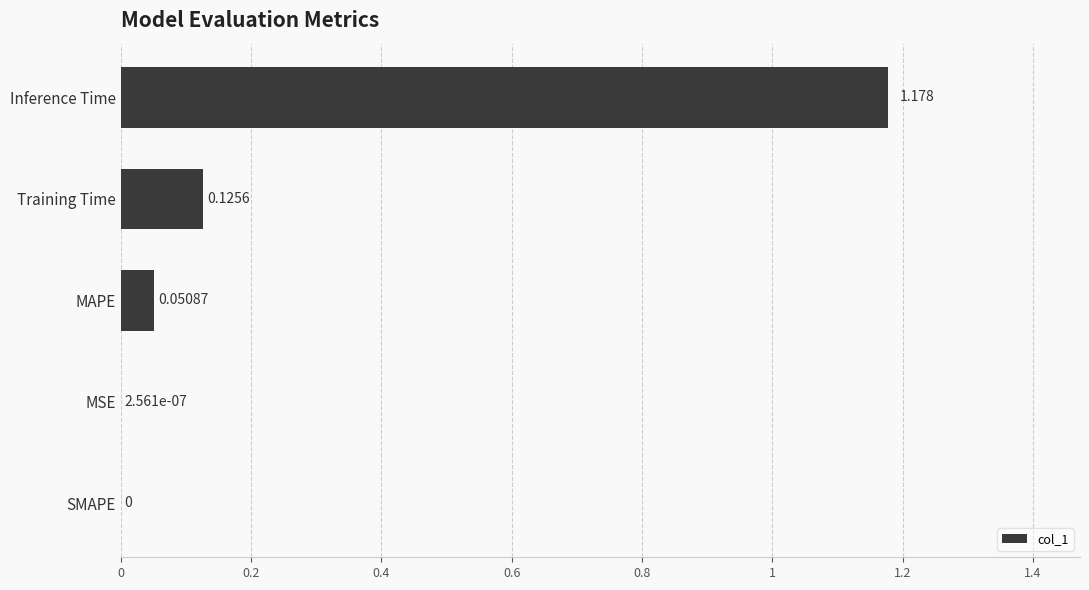

Which has a higher value, MSE or MAPE?

MAPE